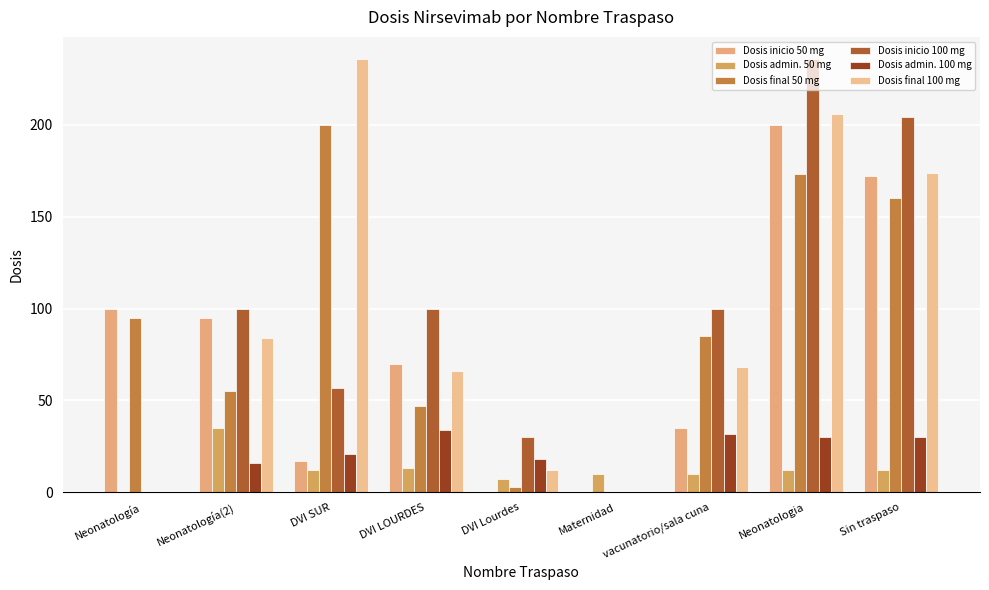

Rank the series by their maximum value, from highest to lowest.

Dosis inicio 100 mg, Dosis final 100 mg, Dosis inicio 50 mg, Dosis final 50 mg, Dosis admin. 50 mg, Dosis admin. 100 mg